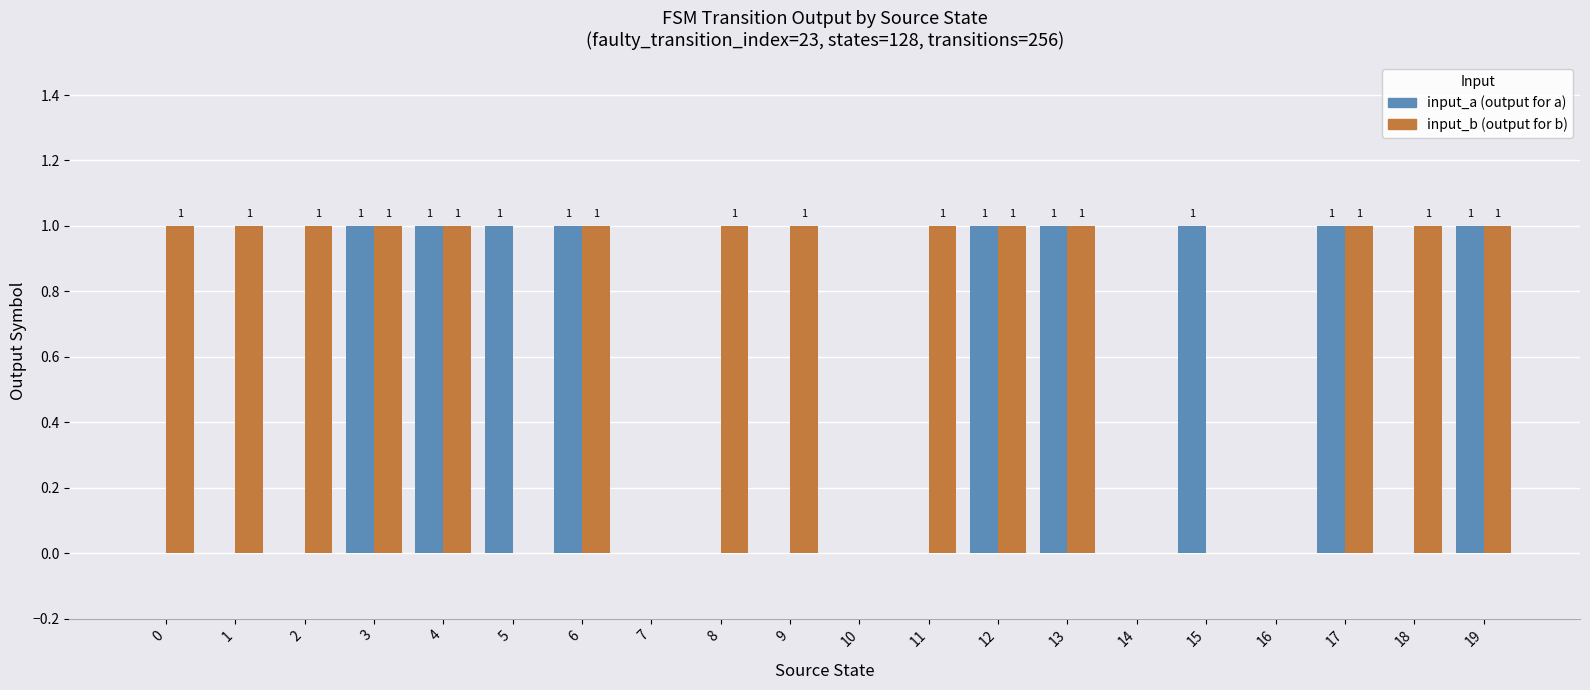

What is the difference between the input_b (output for b) values at 9 and 7?

1